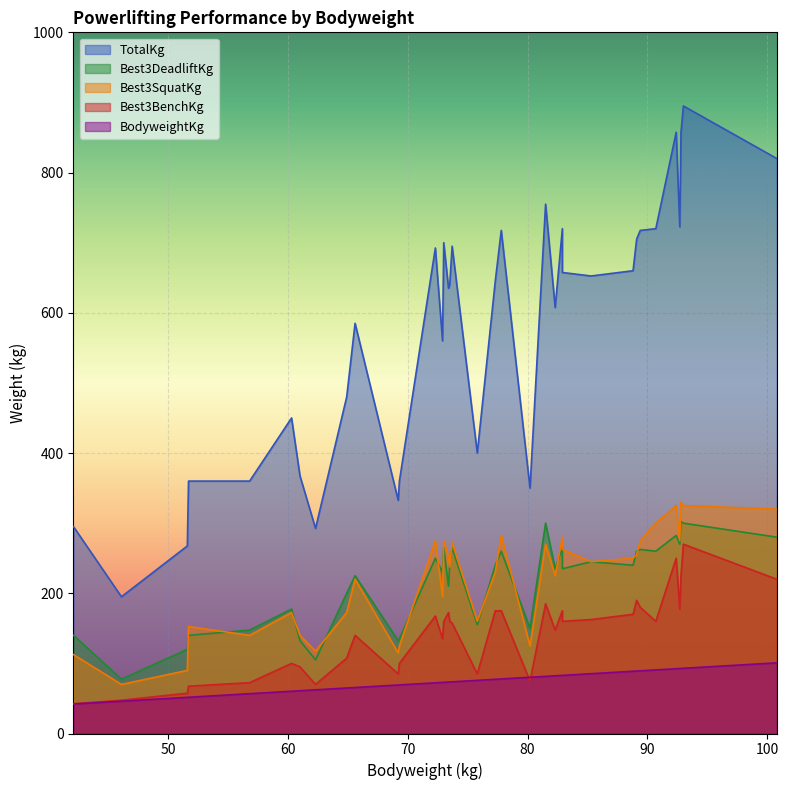

What is the label of the 5th point from the left?

56.8